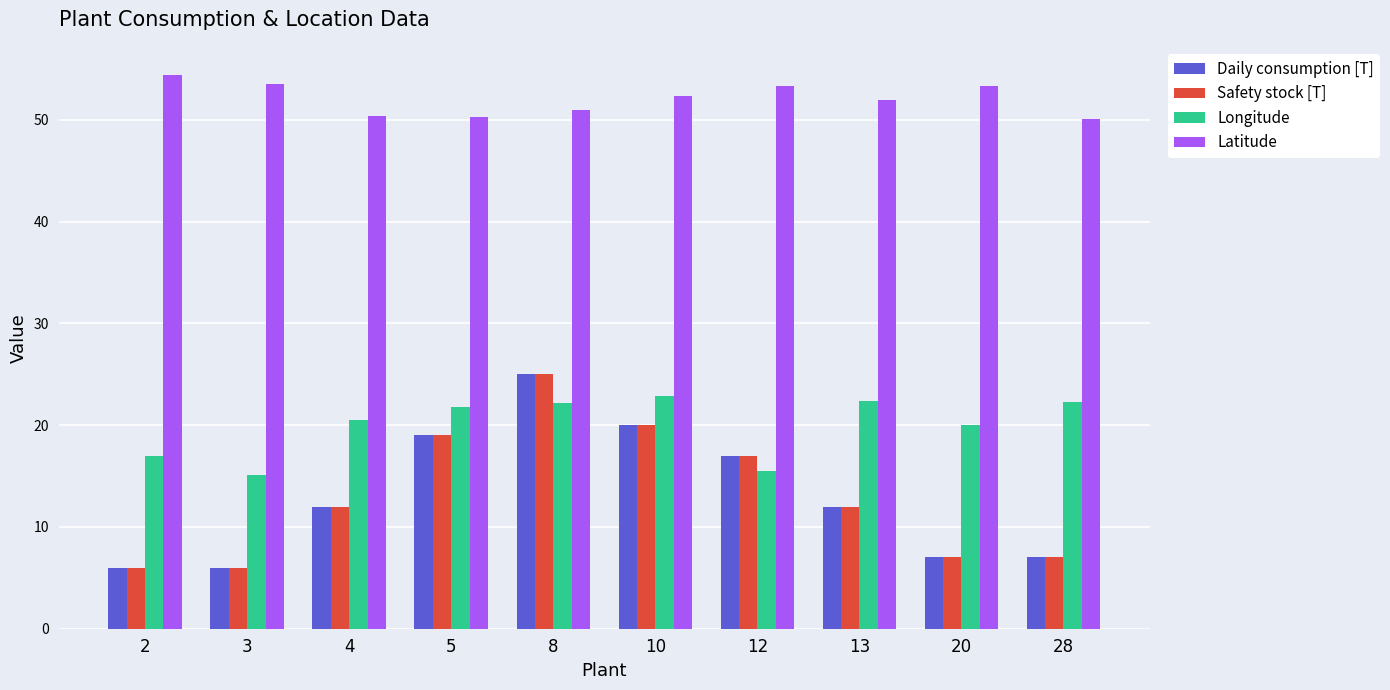

The Longitude series shows 21.8 at 5. True or false?

True